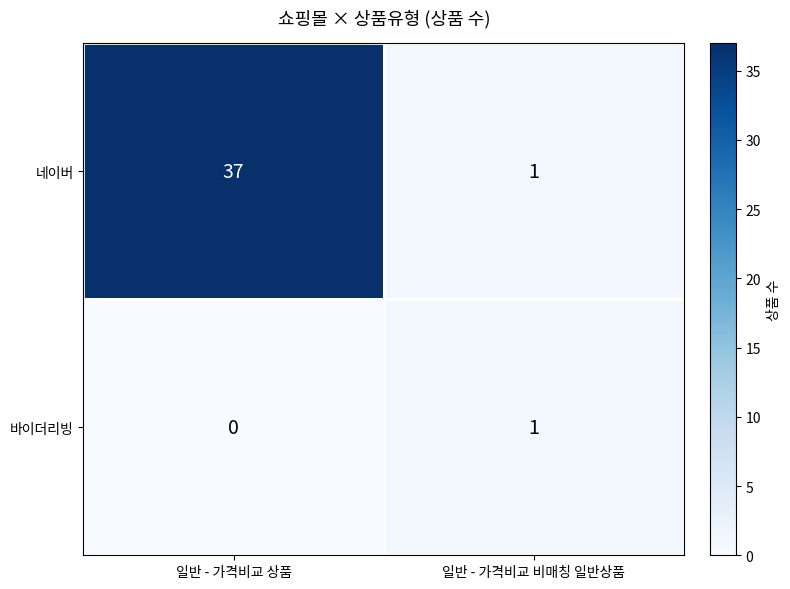

Where is 바이더리빙 nearest to the value 0?

일반 - 가격비교 상품